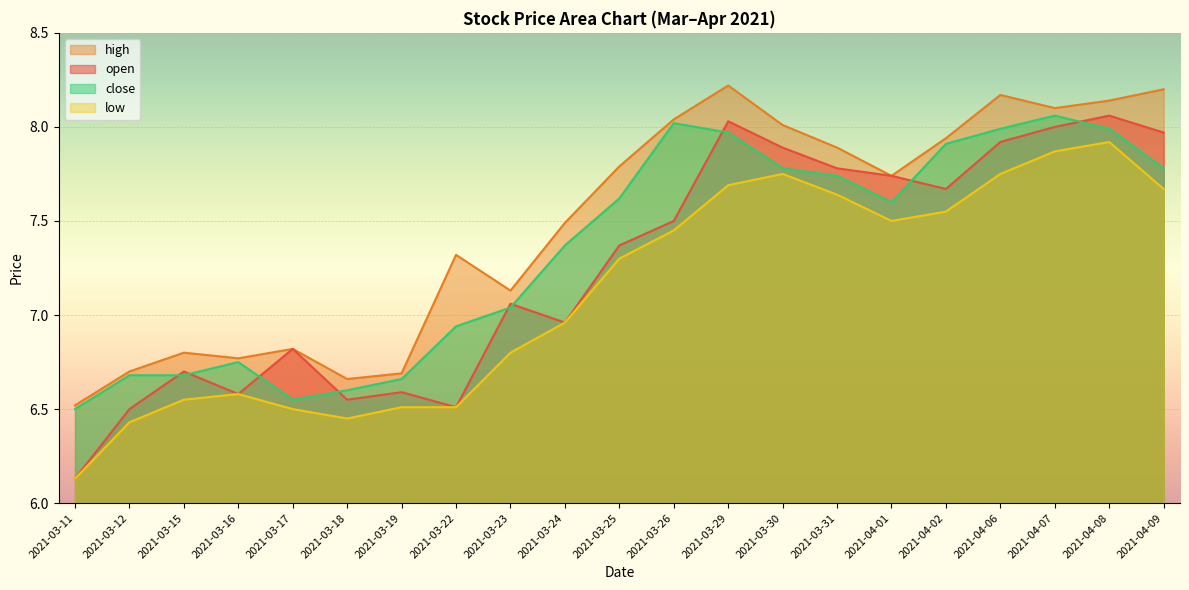

What is the value of the low point at the 9th from the left?

6.8